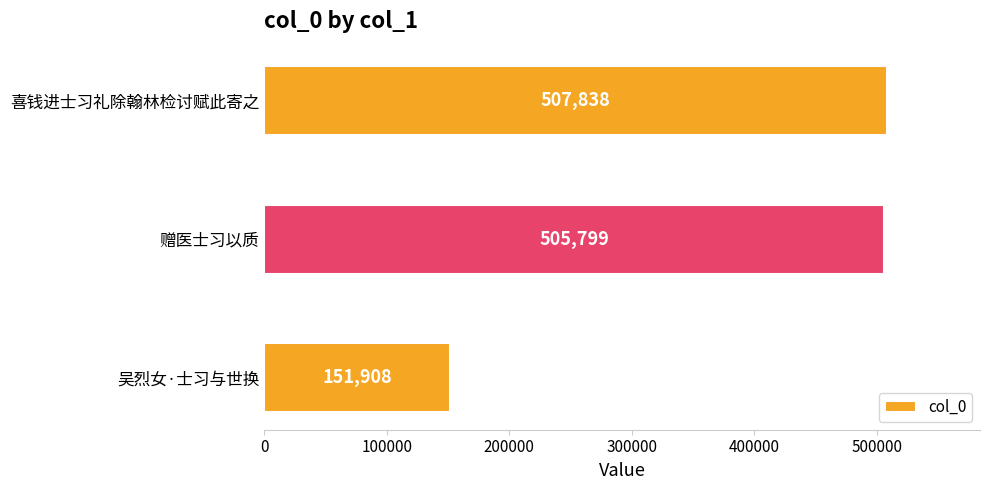

What is the average value?

388515